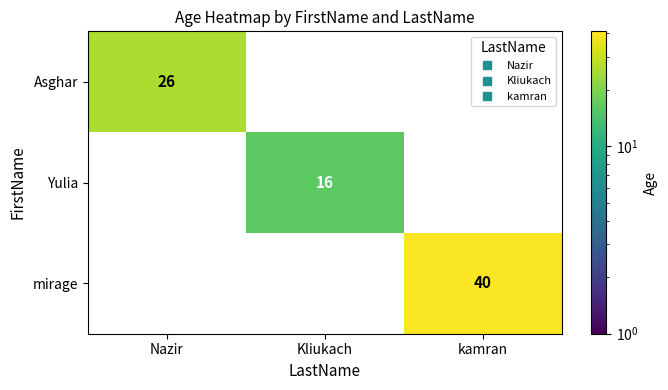

Rank the series by their maximum value, from highest to lowest.

mirage, Asghar, Yulia